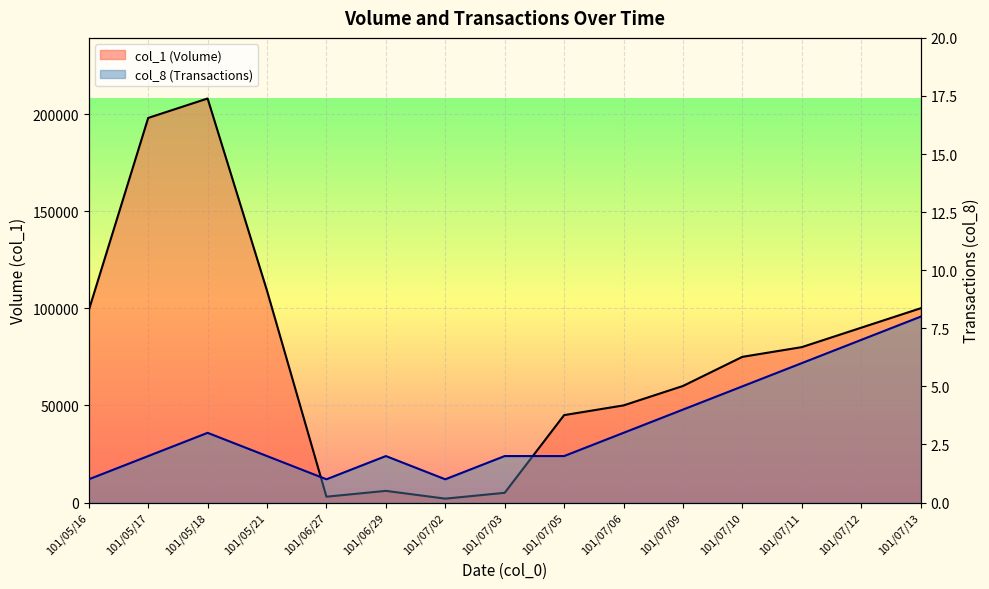

What is the average value of the col_8 (Transactions) series?

3